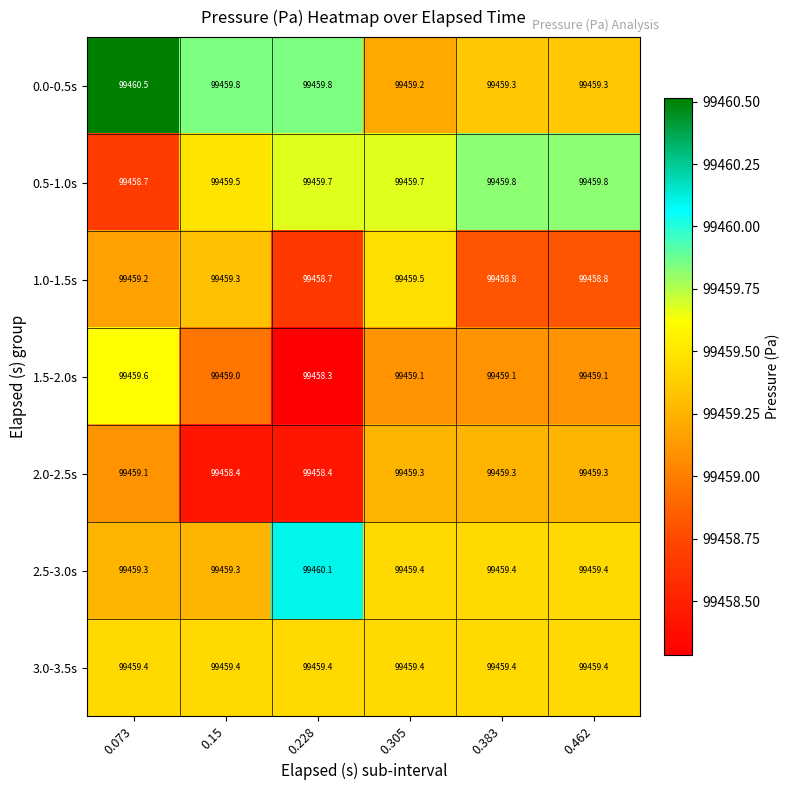

At how many categories does at least one series exceed 99458?

6